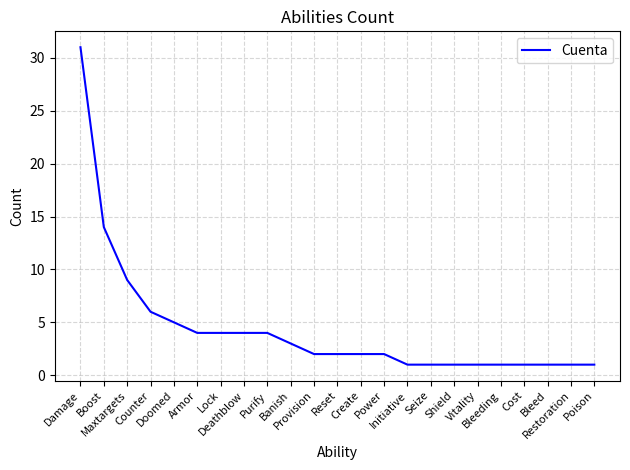

What is the difference between the maximum and minimum values?

30